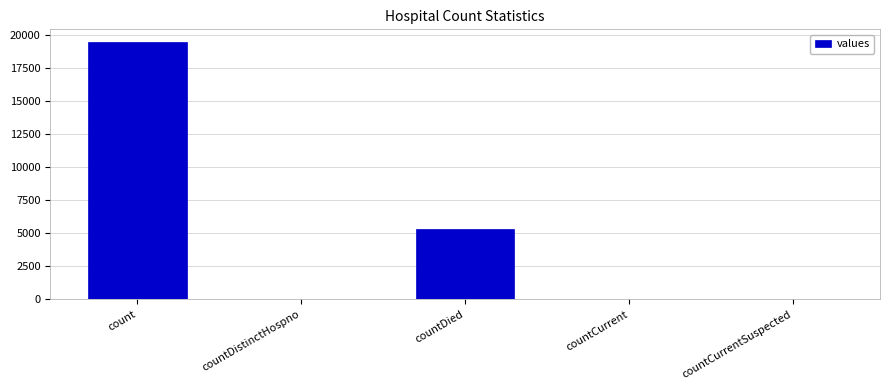

Which has a higher value, countDied or countCurrent?

countDied